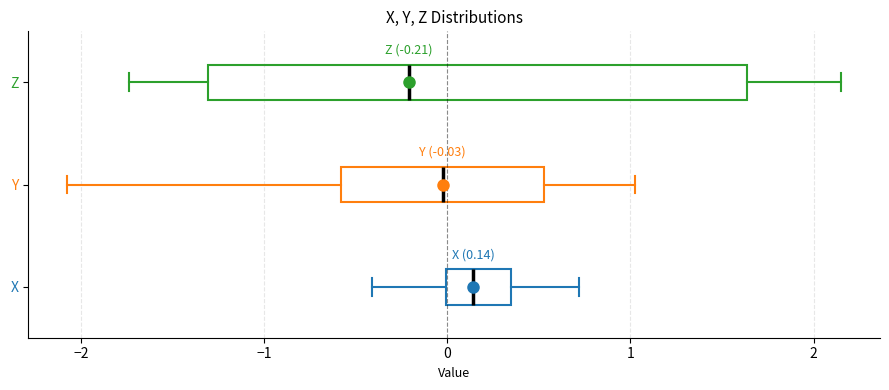

Which box's median line is the furthest to the right?

X